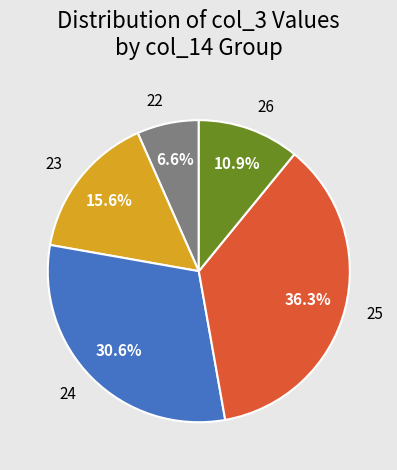

How many slices are in this pie chart?

5